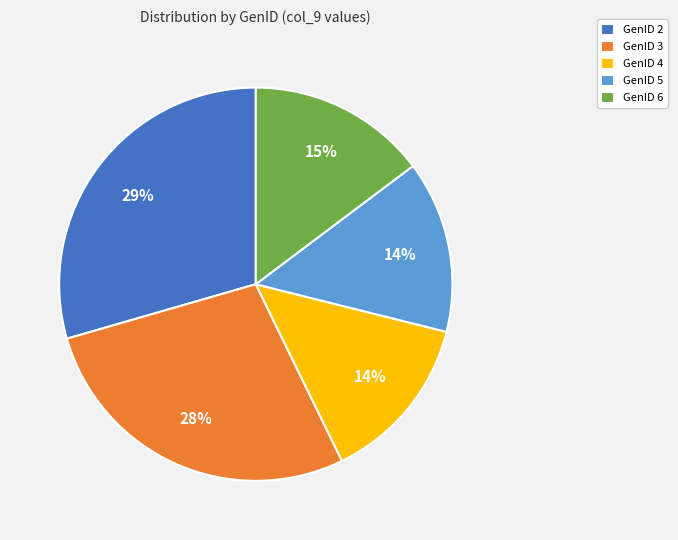

Which slice is the largest?

GenID 2